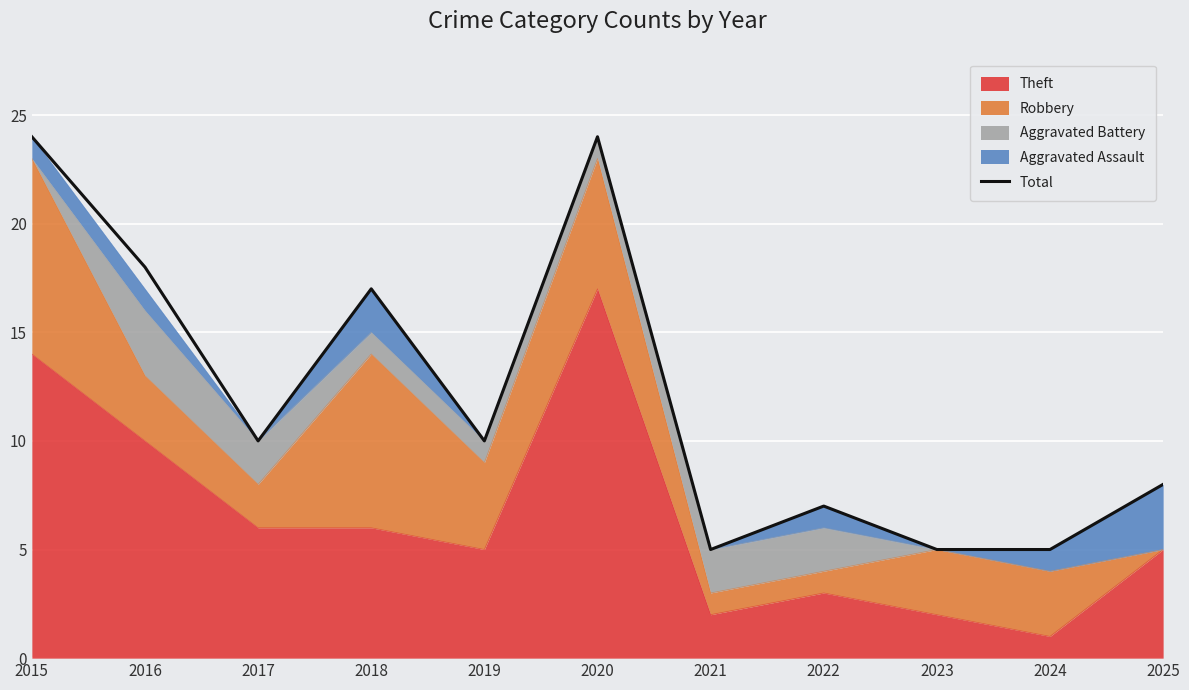

Is it true that the value at 2018 is 5?

False